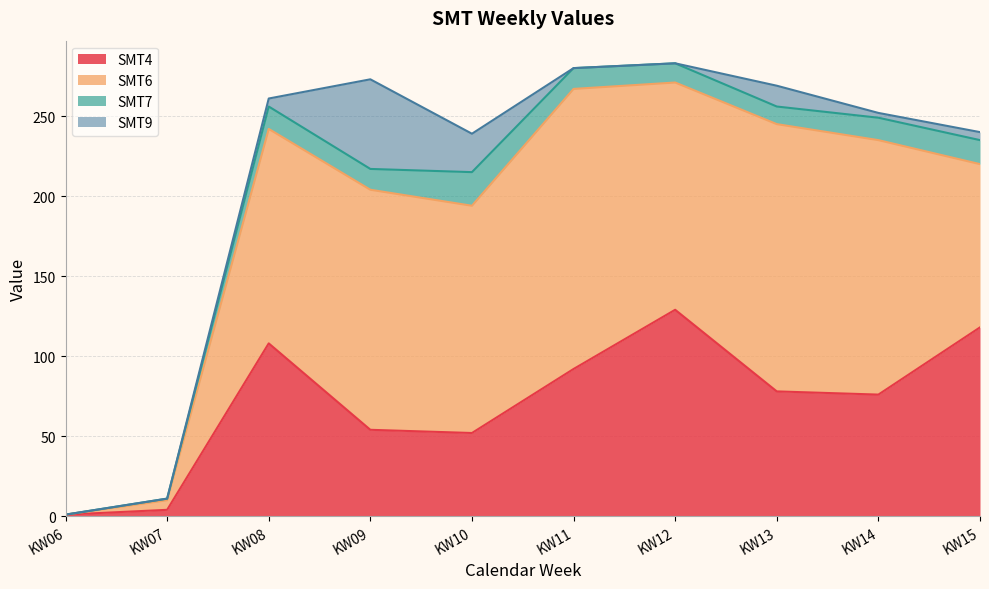

Reading right to left, transcribe all the data shown in this chart.

SMT4: KW15=118	KW14=76	KW13=78	KW12=129	KW11=92	KW10=52	KW09=54	KW08=108	KW07=4	KW06=1
SMT6: KW15=102	KW14=159	KW13=167	KW12=142	KW11=175	KW10=142	KW09=150	KW08=134	KW07=6	KW06=0
SMT7: KW15=15	KW14=14	KW13=11	KW12=12	KW11=13	KW10=21	KW09=13	KW08=14	KW07=1	KW06=0
SMT9: KW15=5	KW14=3	KW13=13	KW12=0	KW11=0	KW10=24	KW09=56	KW08=5	KW07=0	KW06=0